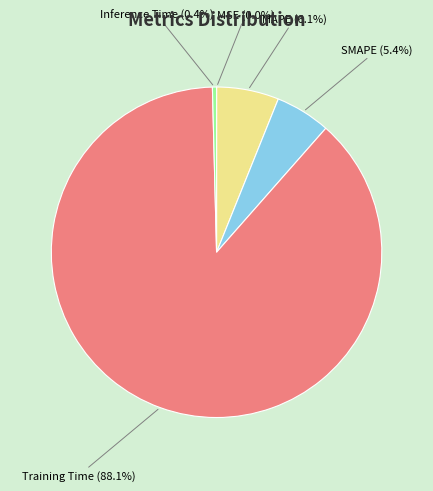

What percentage is NOT represented by Training Time?

11.9%